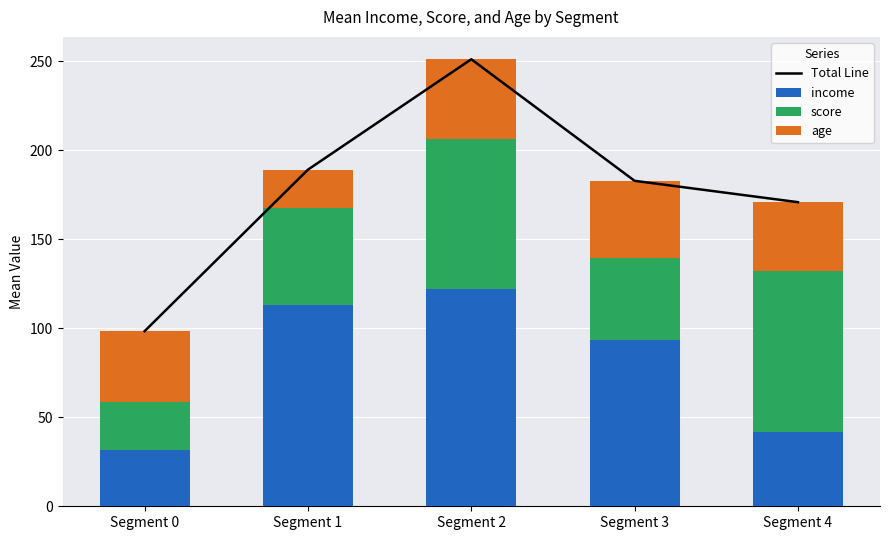

What is the value of the income bar at the 3rd from the left?

122.0